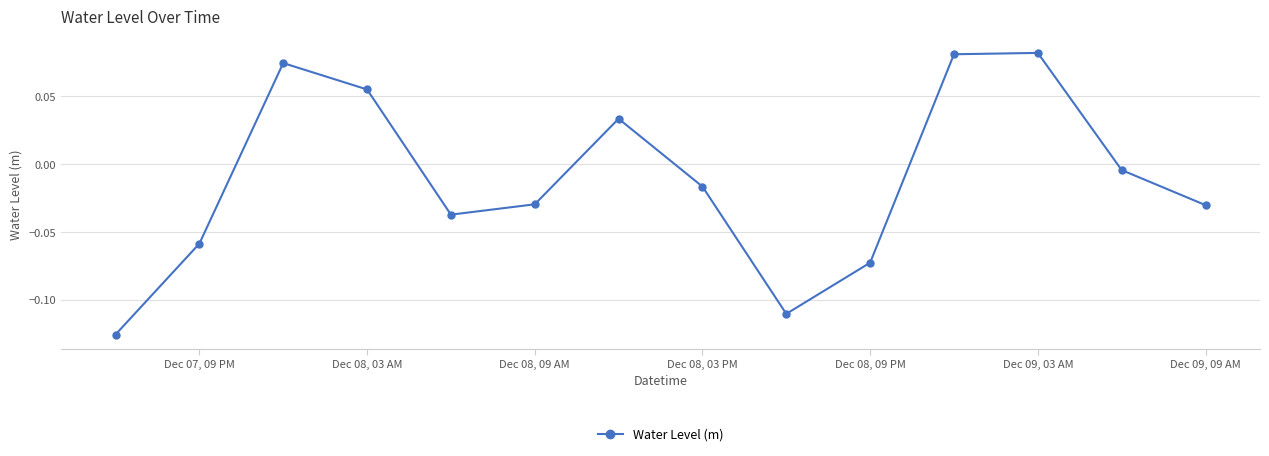

How many points are lower than both their immediate neighbors (excluding endpoints)?

2